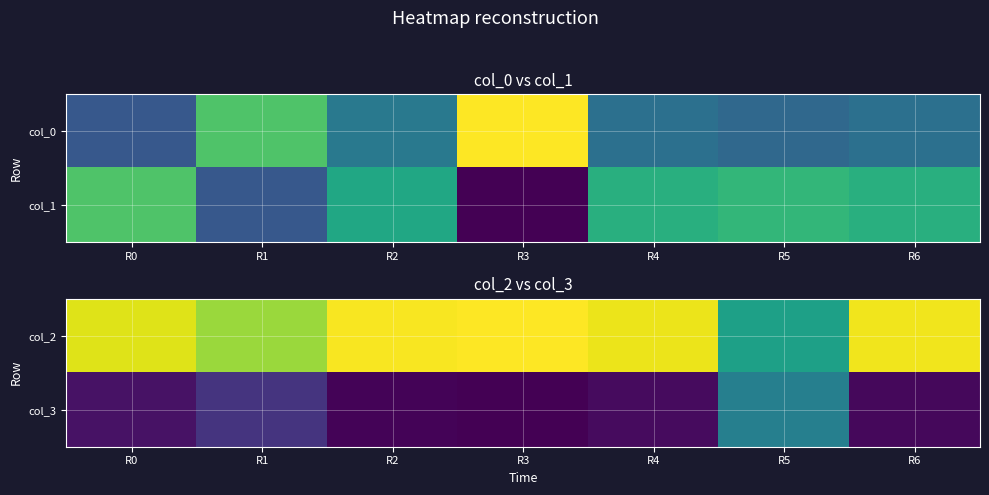

Between R0 and R3, which is larger?

R3